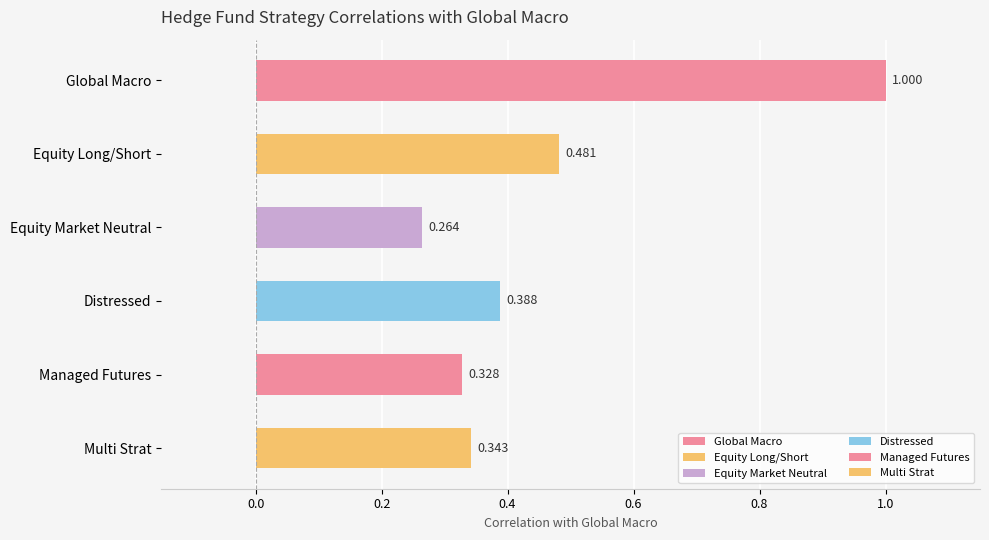

What are all the series names shown in the legend?

Global Macro, Equity Long/Short, Equity Market Neutral, Distressed, Managed Futures, Multi Strat